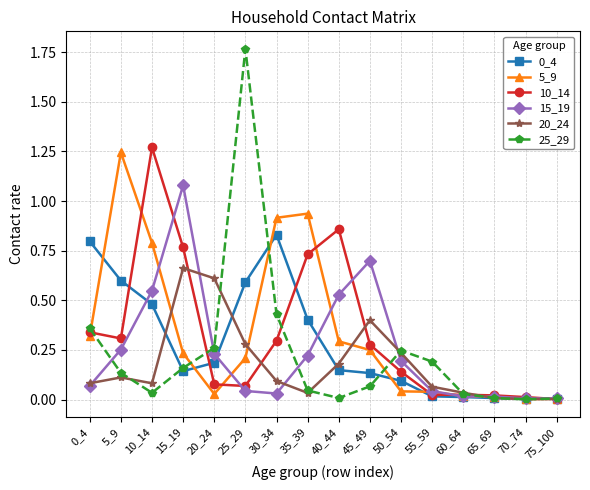

Is the value of 10_14 at 15_19 greater than the value of 15_19 at 15_19?

No